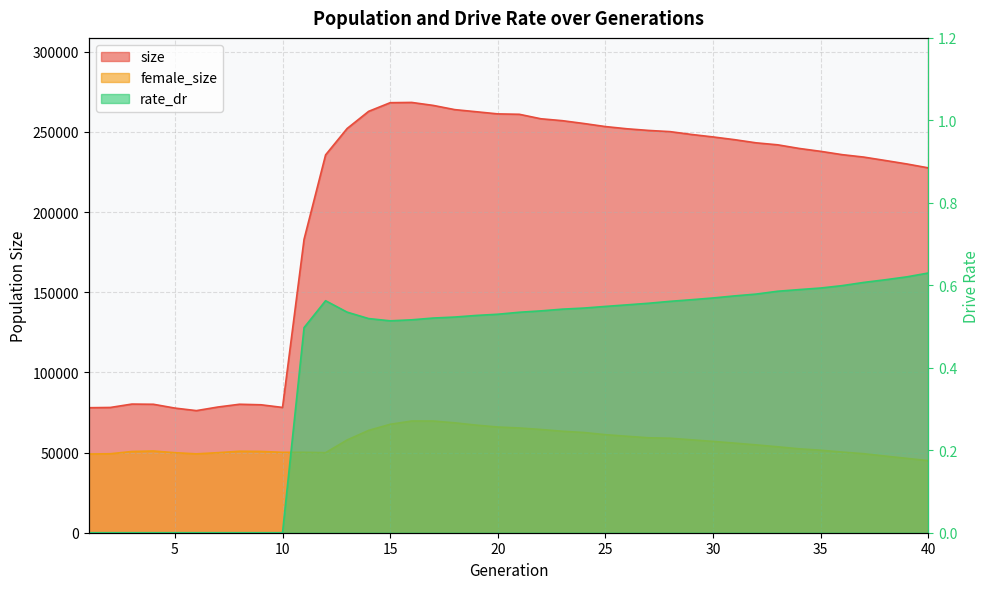

Which category has the lowest value in the rate_dr series?

1